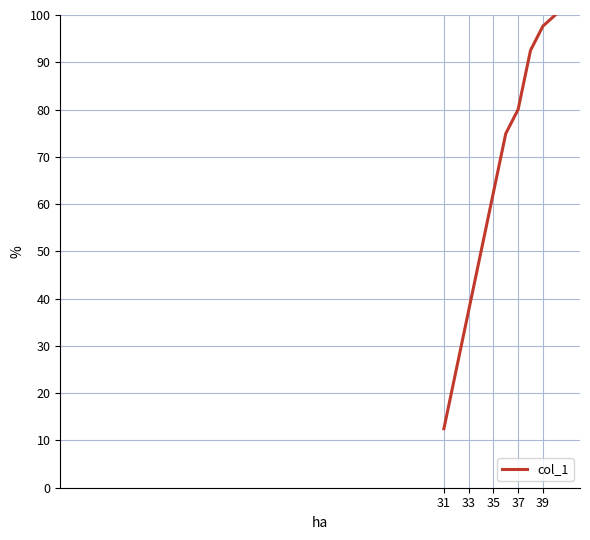

What is the greatest value displayed?

100.0